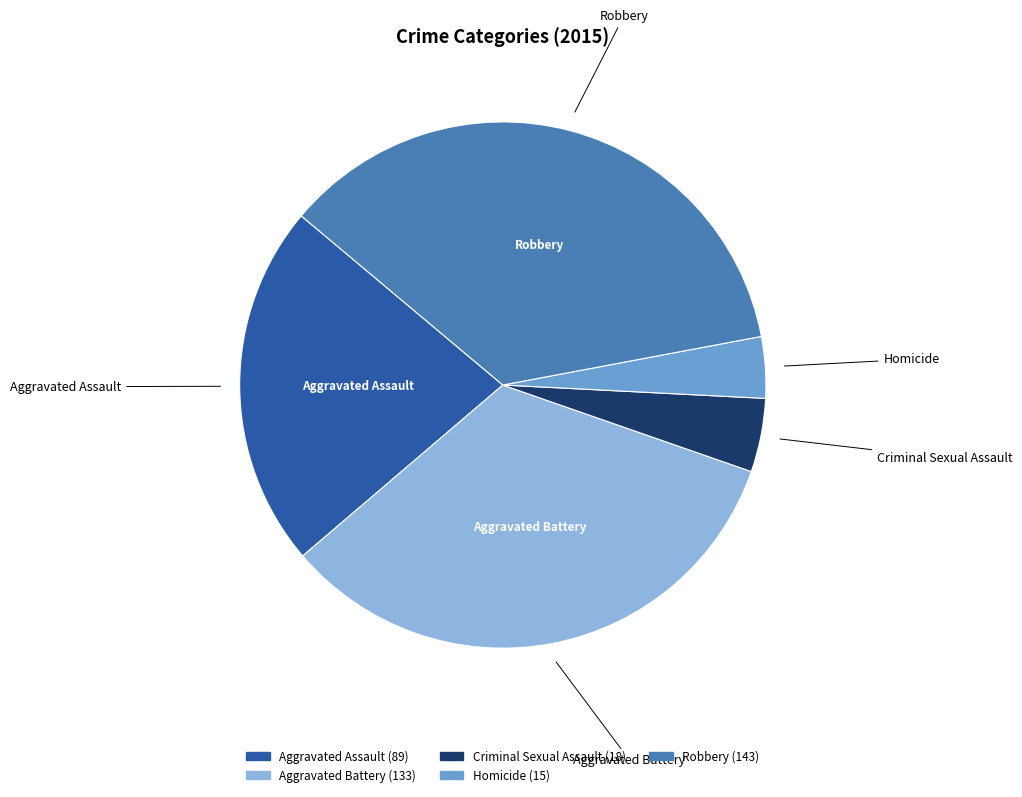

Do Aggravated Assault and Robbery together represent more than half of the pie?

Yes